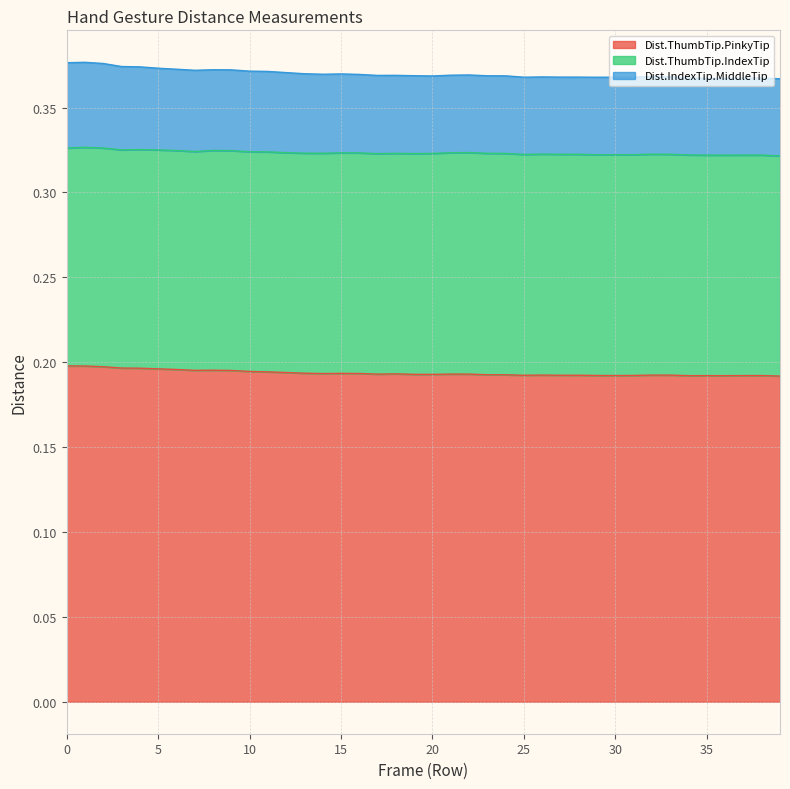

True or false: Dist.IndexTip.MiddleTip and Dist.ThumbTip.PinkyTip cross at least once.

False